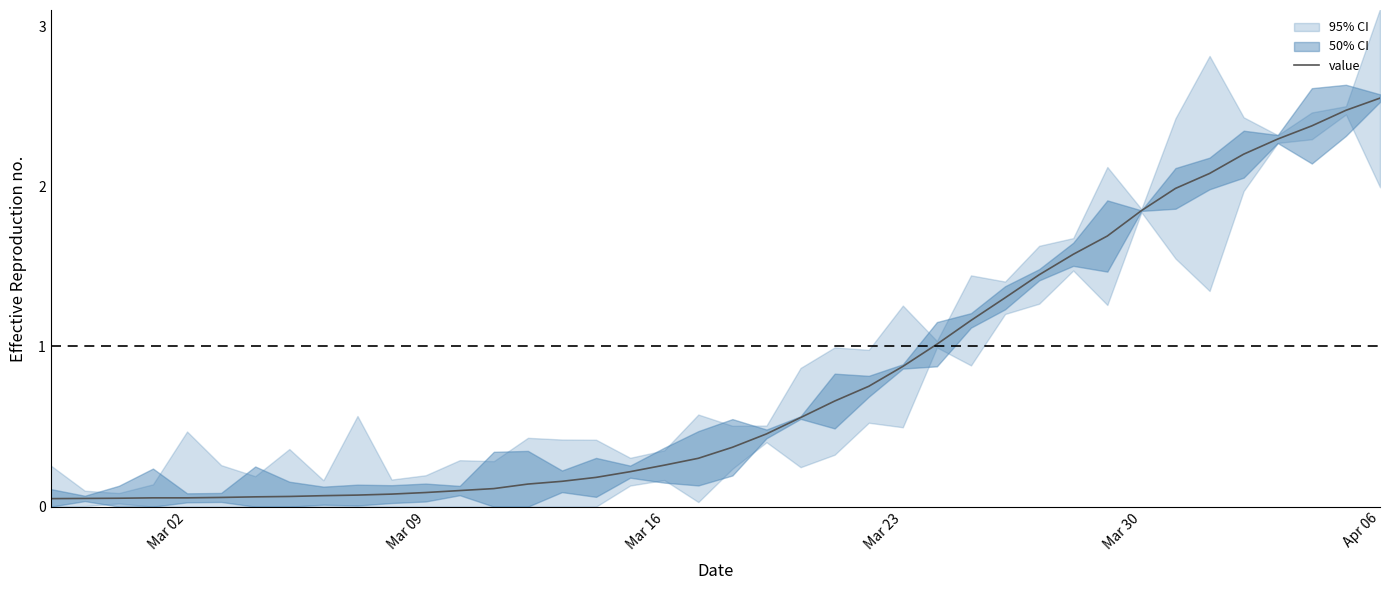

Is it true that the value at Mar 09 is 0.1?

False